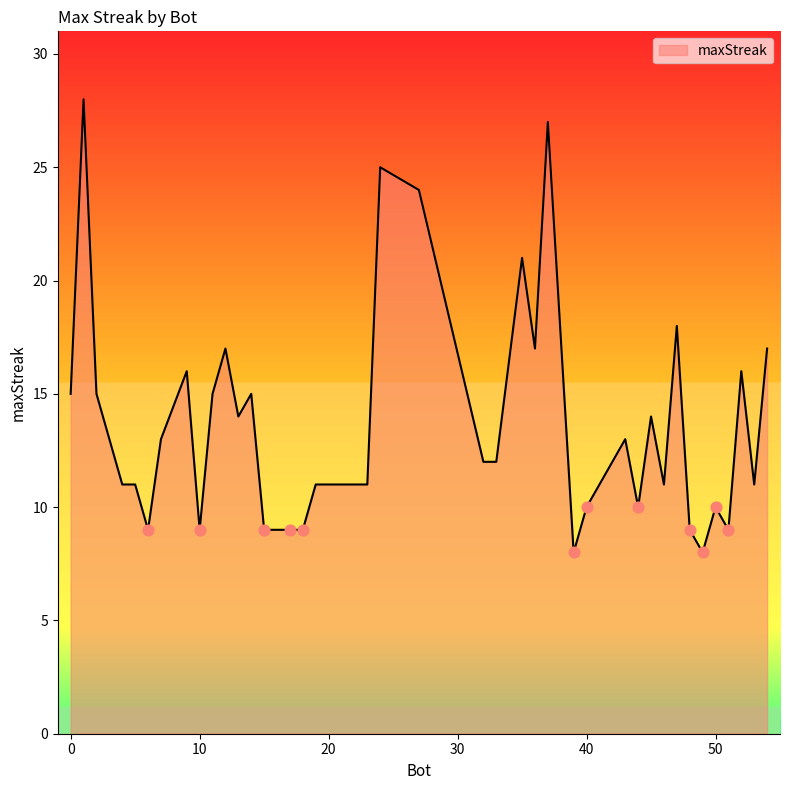

What is the greatest value displayed?

28